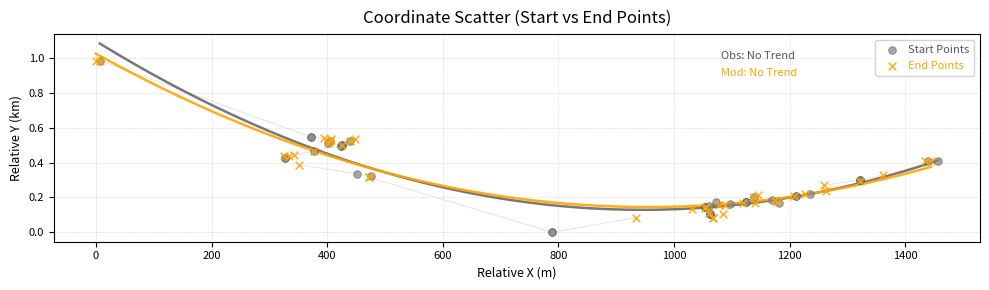

Which series reaches the minimum Y coordinate?

Start Points